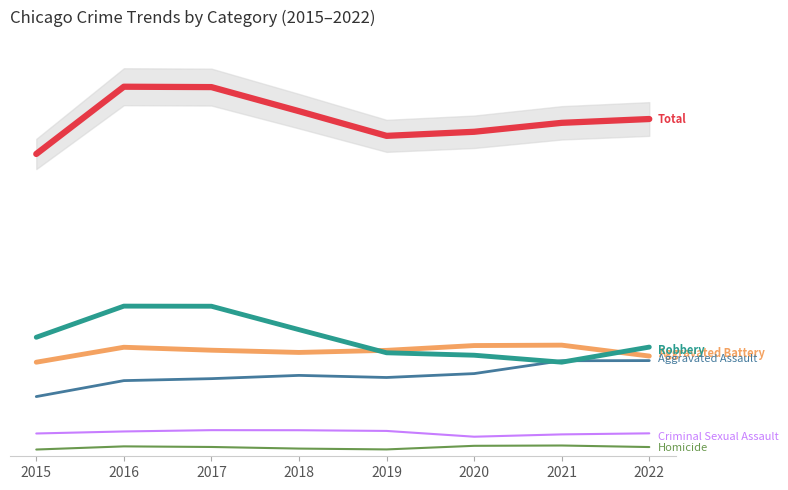

Reading right to left, extract all data points from this chart.

Aggravated Assault: 2022=5285	2021=5277	2020=4567	2019=4352	2018=4468	2017=4288	2016=4179	2015=3297
Aggravated Battery: 2022=5536	2021=6139	2020=6116	2019=5851	2018=5736	2017=5859	2016=6022	2015=5196
Criminal Sexual Assault: 2022=1267	2021=1209	2020=1081	2019=1400	2018=1439	2017=1443	2016=1371	2015=1259
Homicide: 2022=510	2021=595	2020=578	2019=379	2018=425	2017=514	2016=547	2015=373
Robbery: 2022=6031	2021=5198	2020=5582	2019=5717	2018=6994	2017=8288	2016=8294	2015=6573
Total: 2022=18629	2021=18418	2020=17924	2019=17699	2018=19062	2017=20392	2016=20413	2015=16698